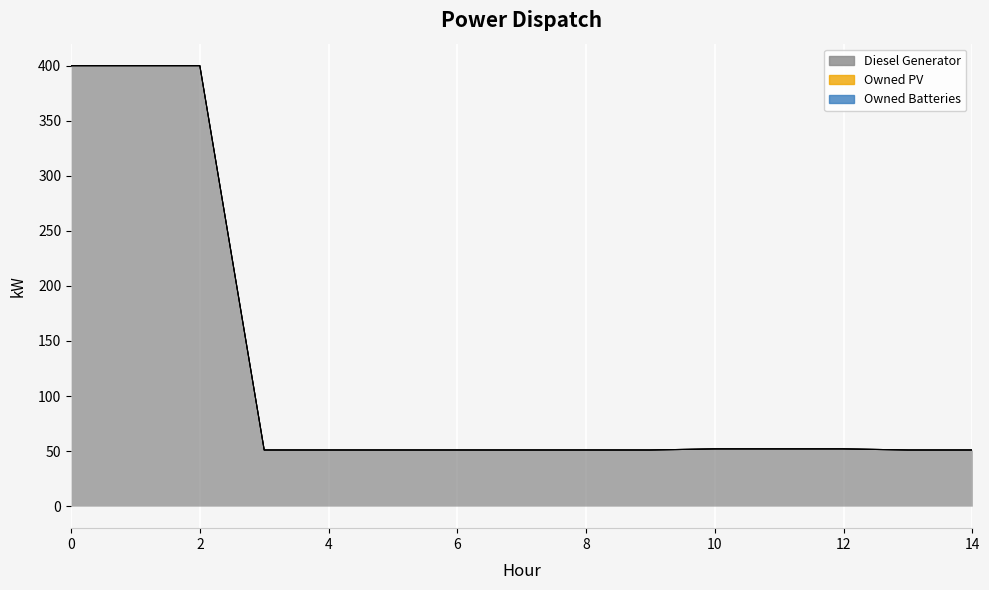

True or false: Diesel Generator and Owned PV intersect in this chart.

False